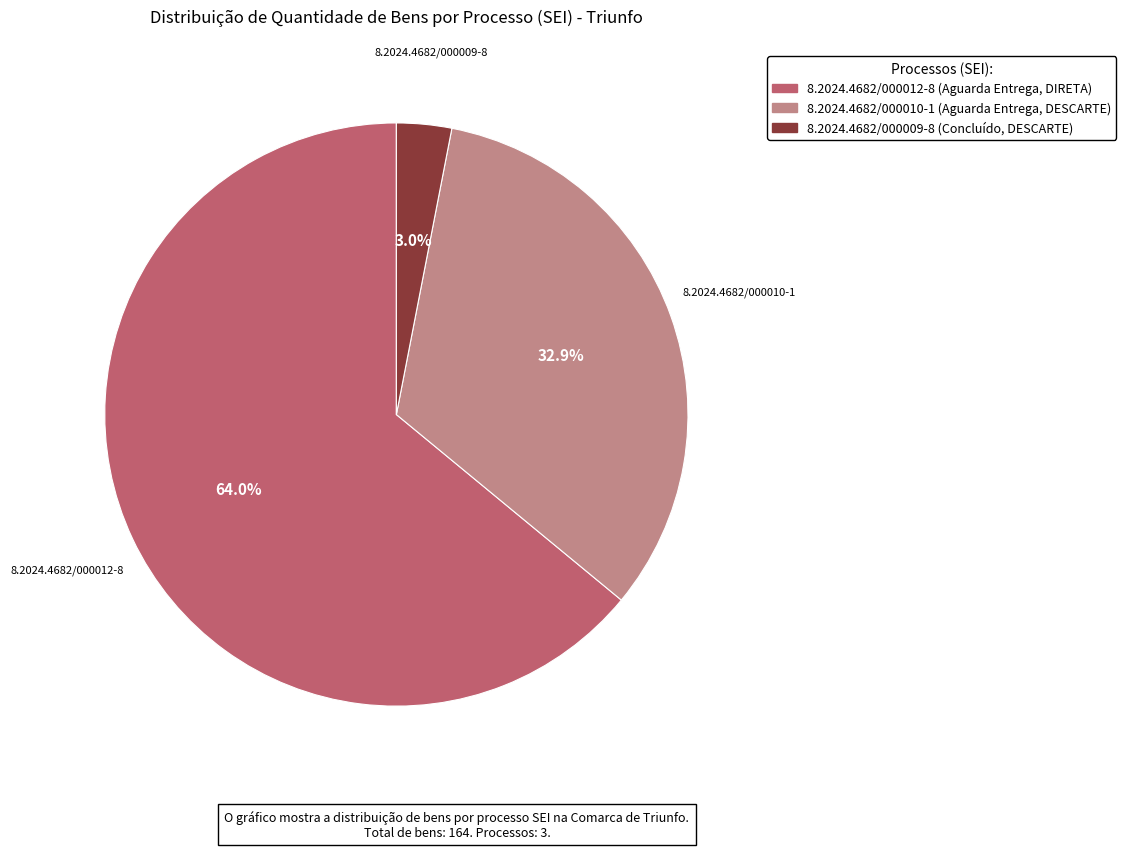

To the nearest percent, what is the average slice percentage?

33%